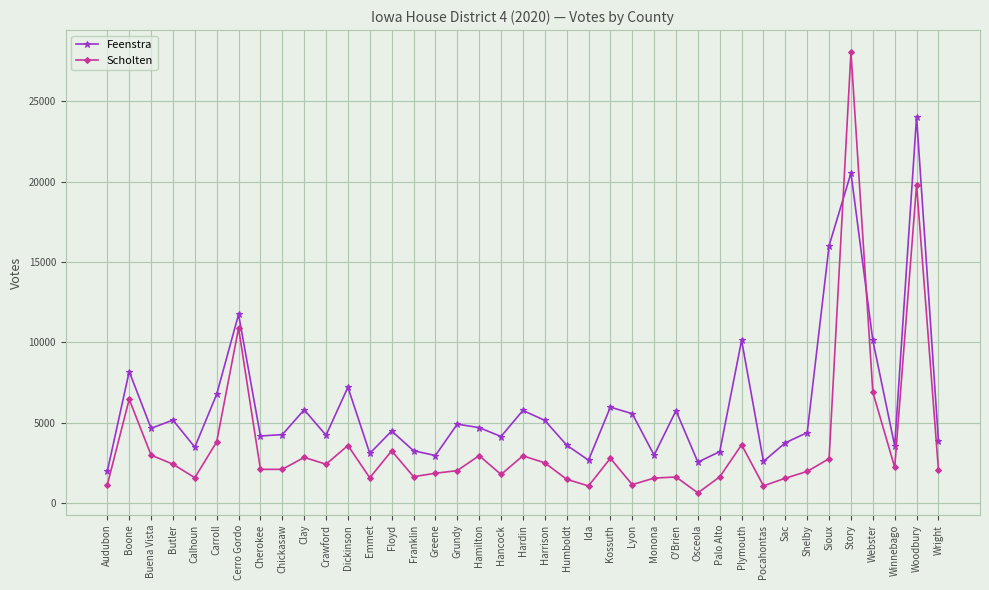

What is the spread (max minus min) of values at Harrison?

2642